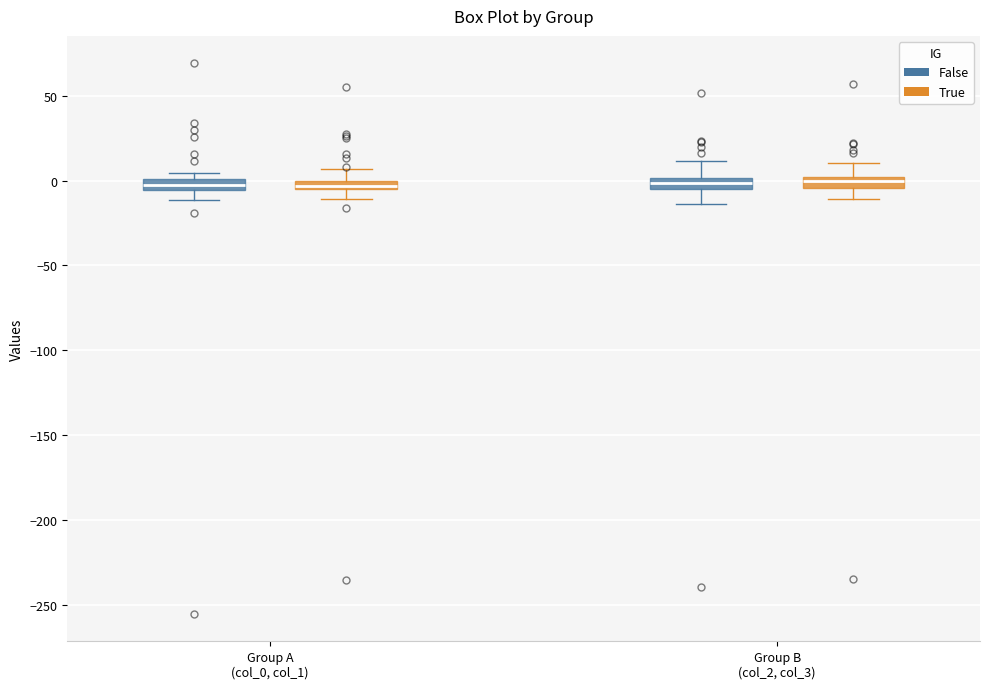

Where is the upper edge of the box for Group A (col_0, col_1) (False) on the y-axis? The values are not printed on the chart, so give them approximately, as read against the axis.

0